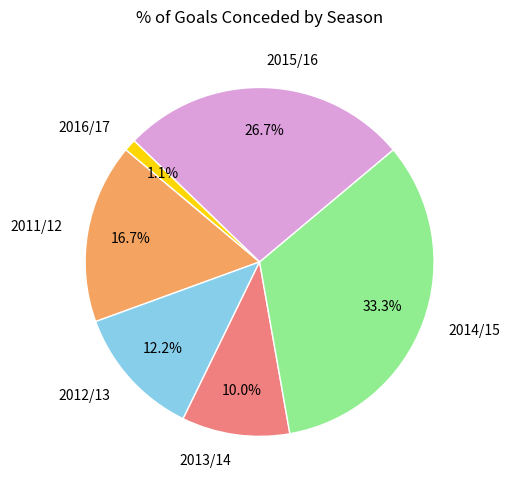

Which has a higher value, 2013/14 or 2014/15?

2014/15